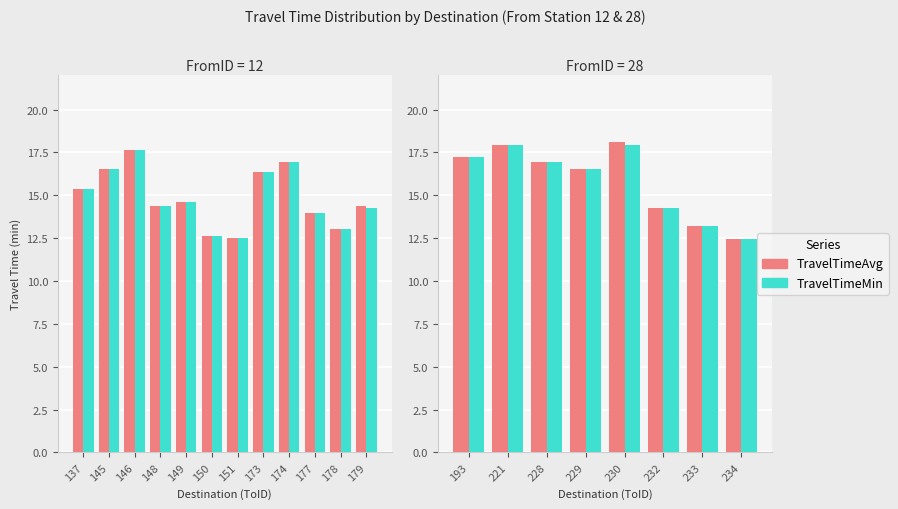

What is the difference between the second highest and second lowest values in the TravelTimeAvg series?

4.7